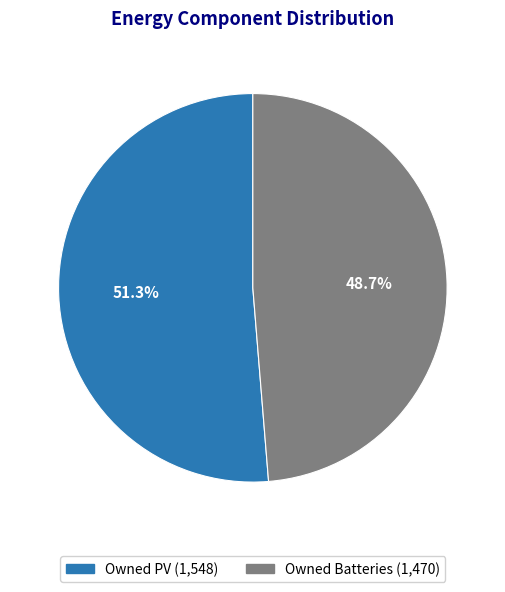

To the nearest percent, what is the difference between the largest and smallest slice percentages?

3%